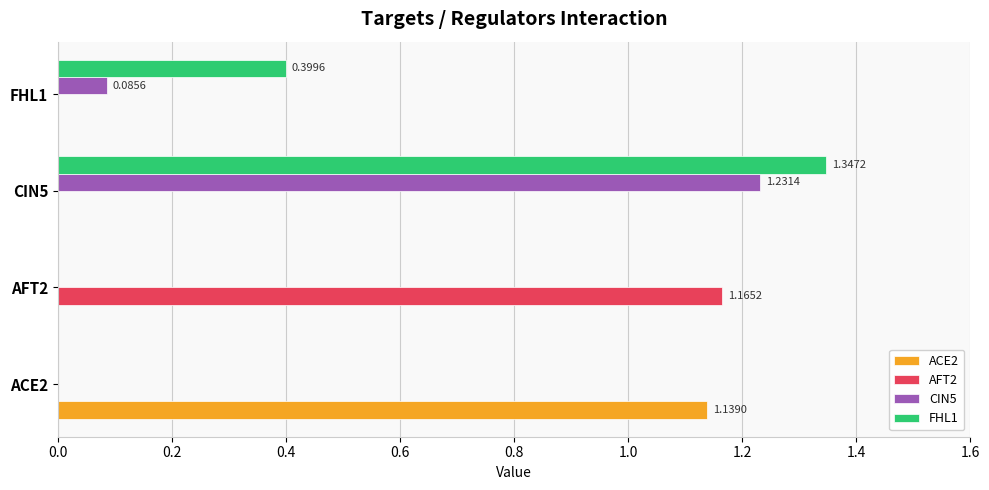

At which category is the sum across all series the highest?

CIN5